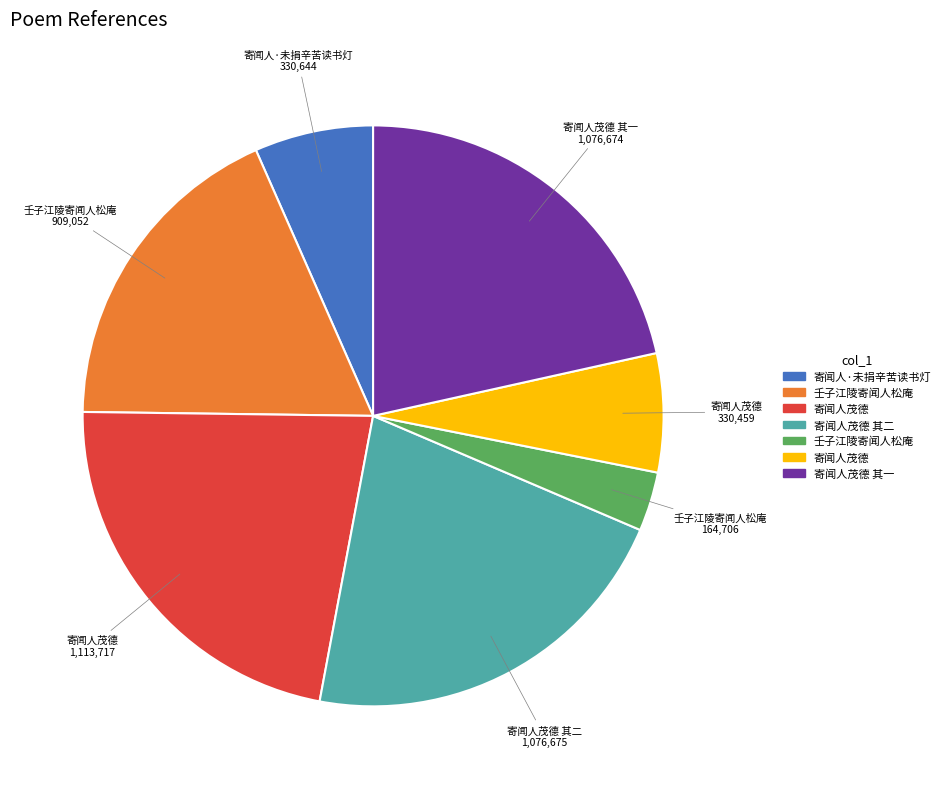

Is there any slice that represents more than half of the pie?

No